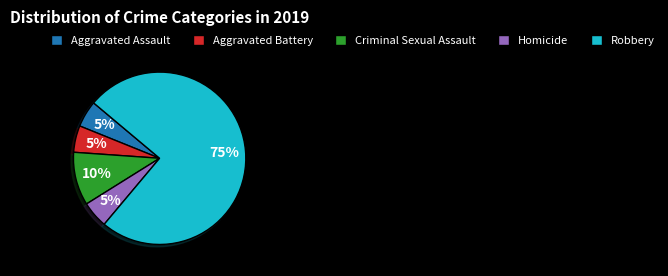

Which category accounts for the majority?

Robbery